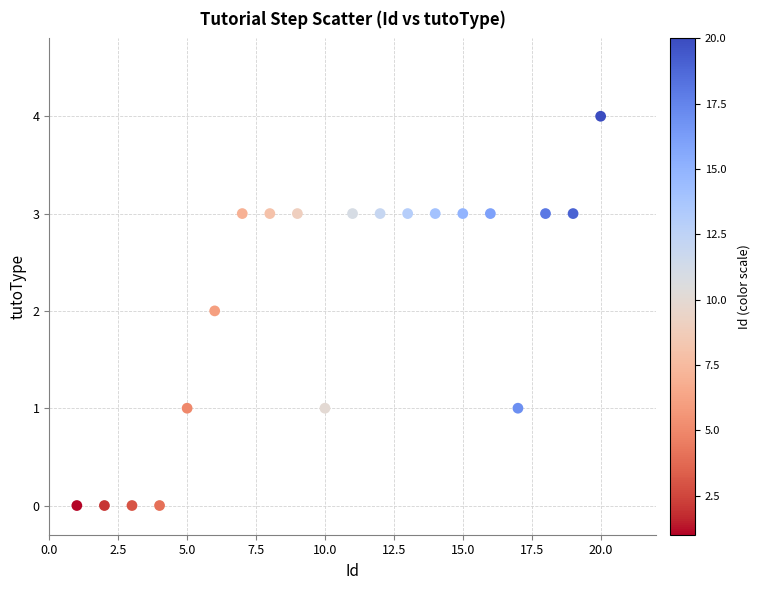

What is the range of Y values (max minus min)?

4